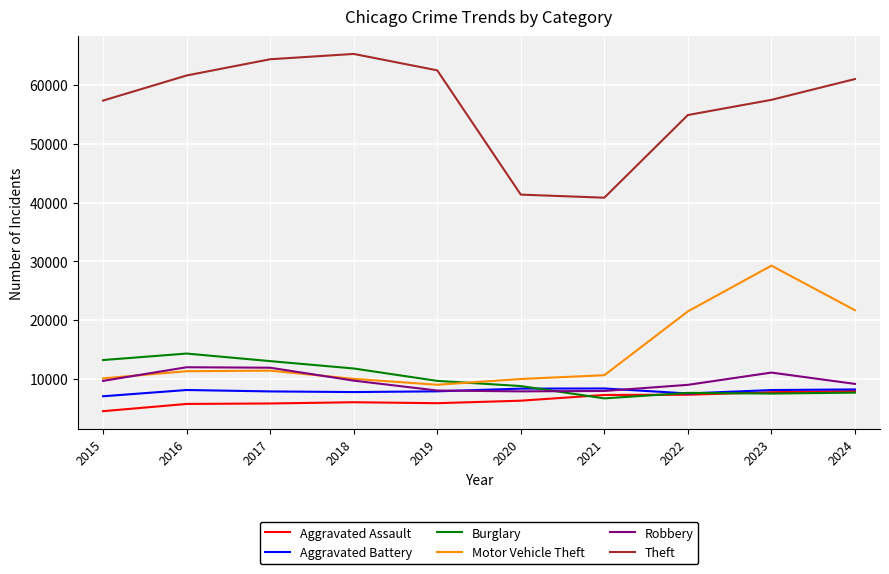

Read the Aggravated Battery value at 2019, to the nearest 50.

7850